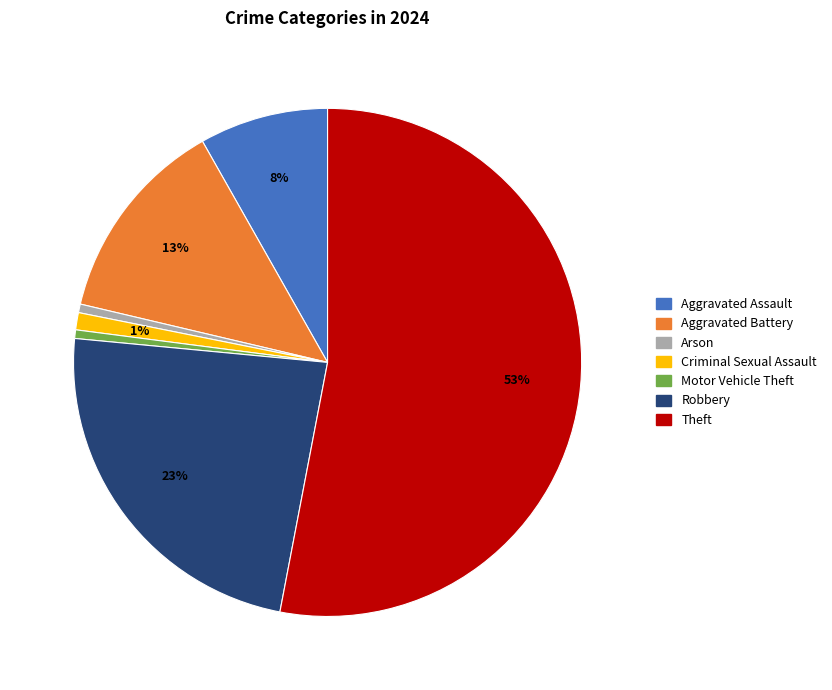

Is there any slice that represents more than half of the pie?

Yes